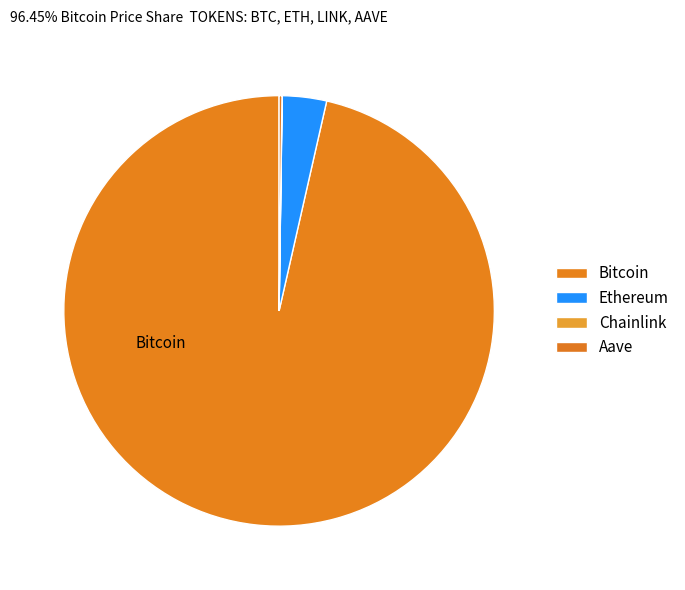

Rank the categories by value from highest to lowest.

Bitcoin, Ethereum, Aave, Chainlink